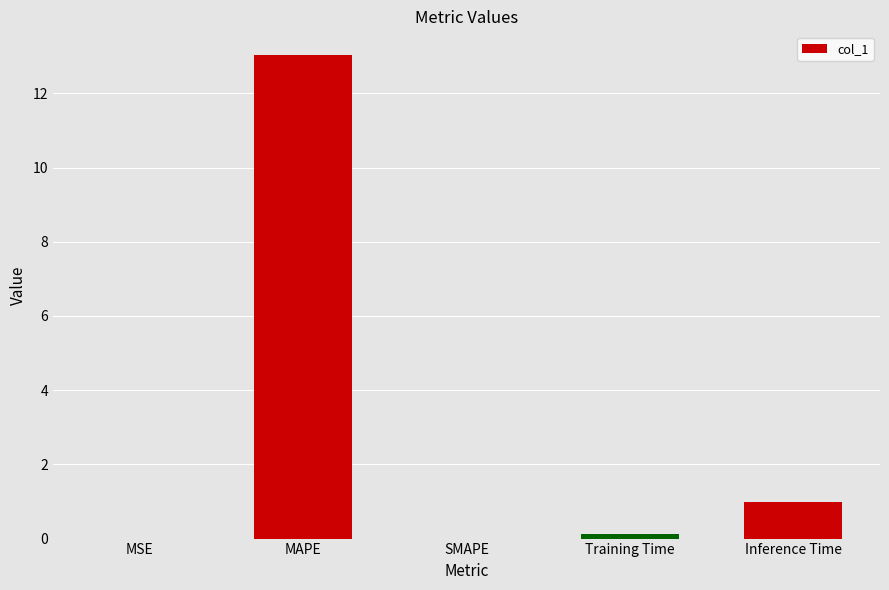

The chart shows a value of 1.0 at Inference Time. True or false?

True